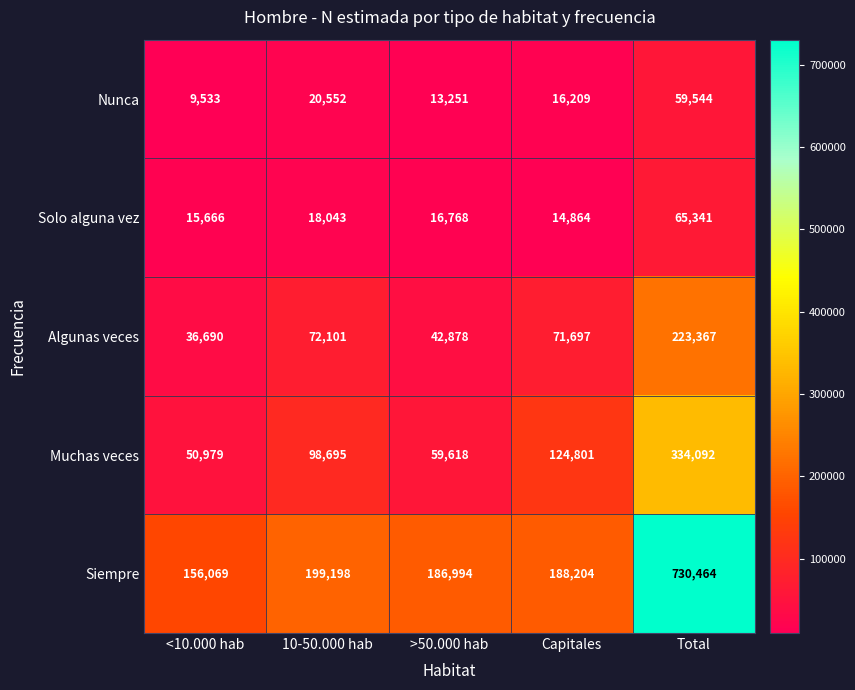

At Total, list the series in order from largest to smallest.

Siempre, Muchas veces, Algunas veces, Solo alguna vez, Nunca